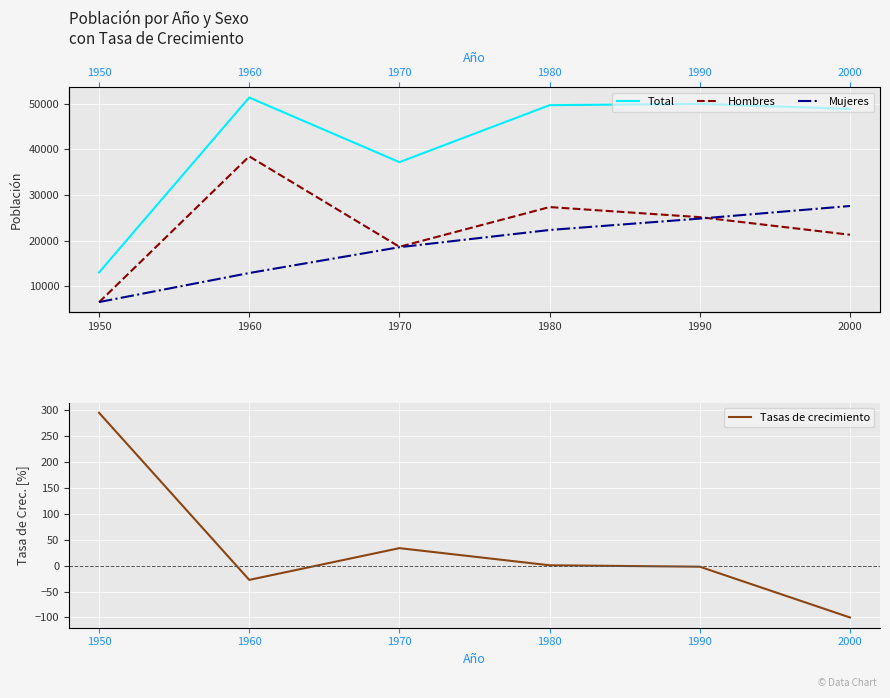

Which series has the largest total across all categories?

Total